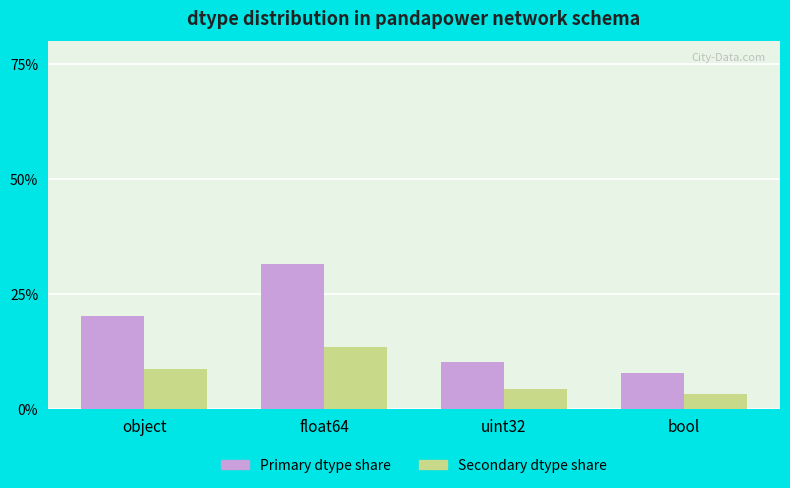

What are all the series names shown in the legend?

Primary dtype share, Secondary dtype share